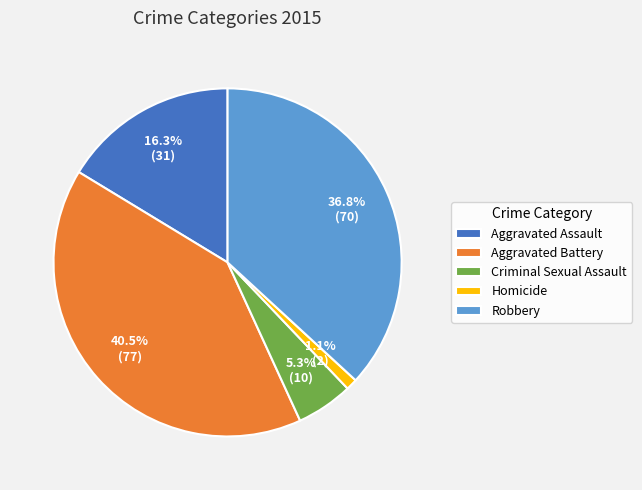

Which category has the biggest portion of the pie?

Aggravated Battery